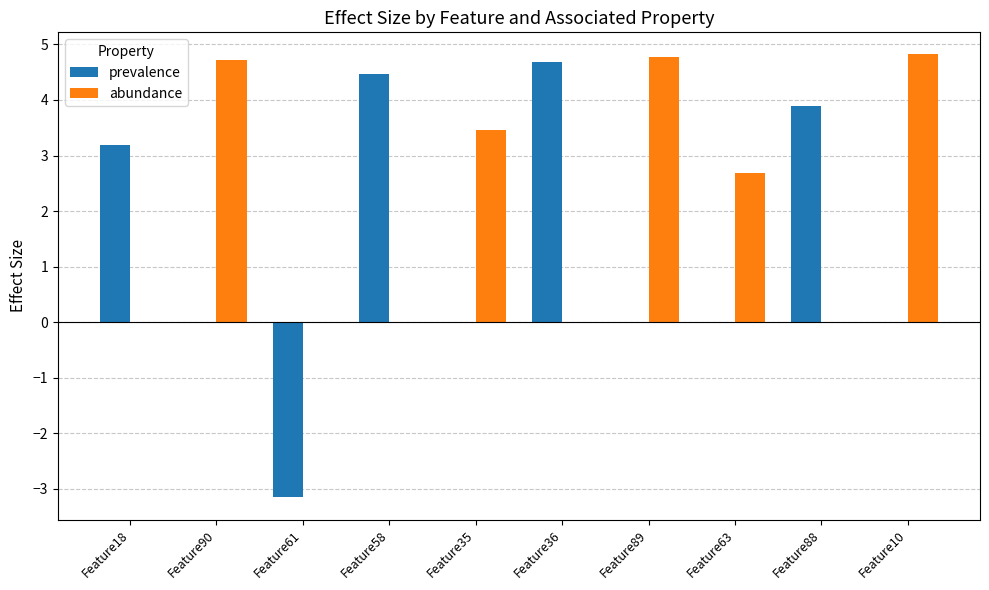

What is the sum of the abundance values at Feature58 and Feature35?

3.5